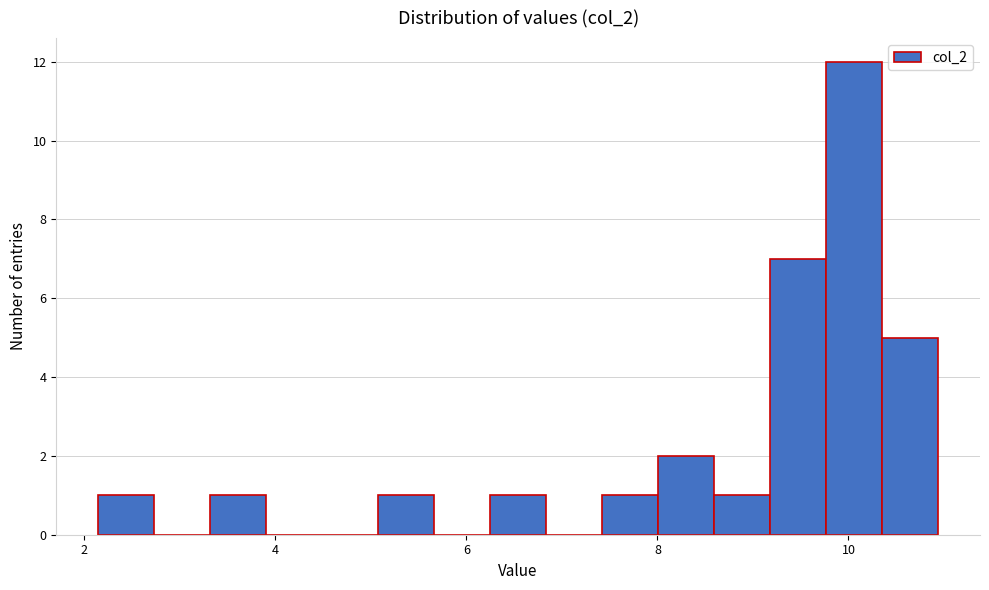

Read against the x-axis, roughly where is the centre of the tallest bar?

10.0